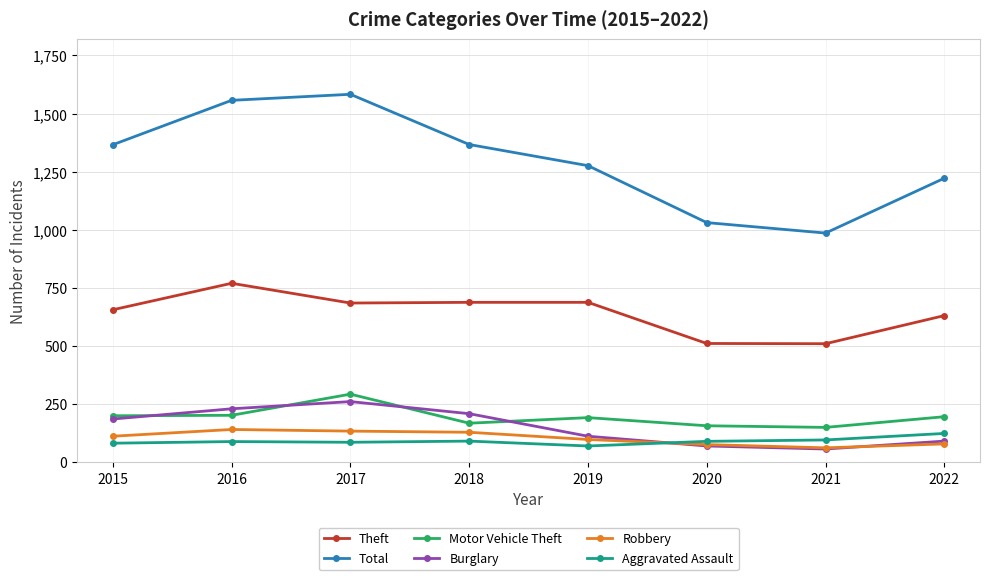

At how many categories does at least one series exceed 861?

8